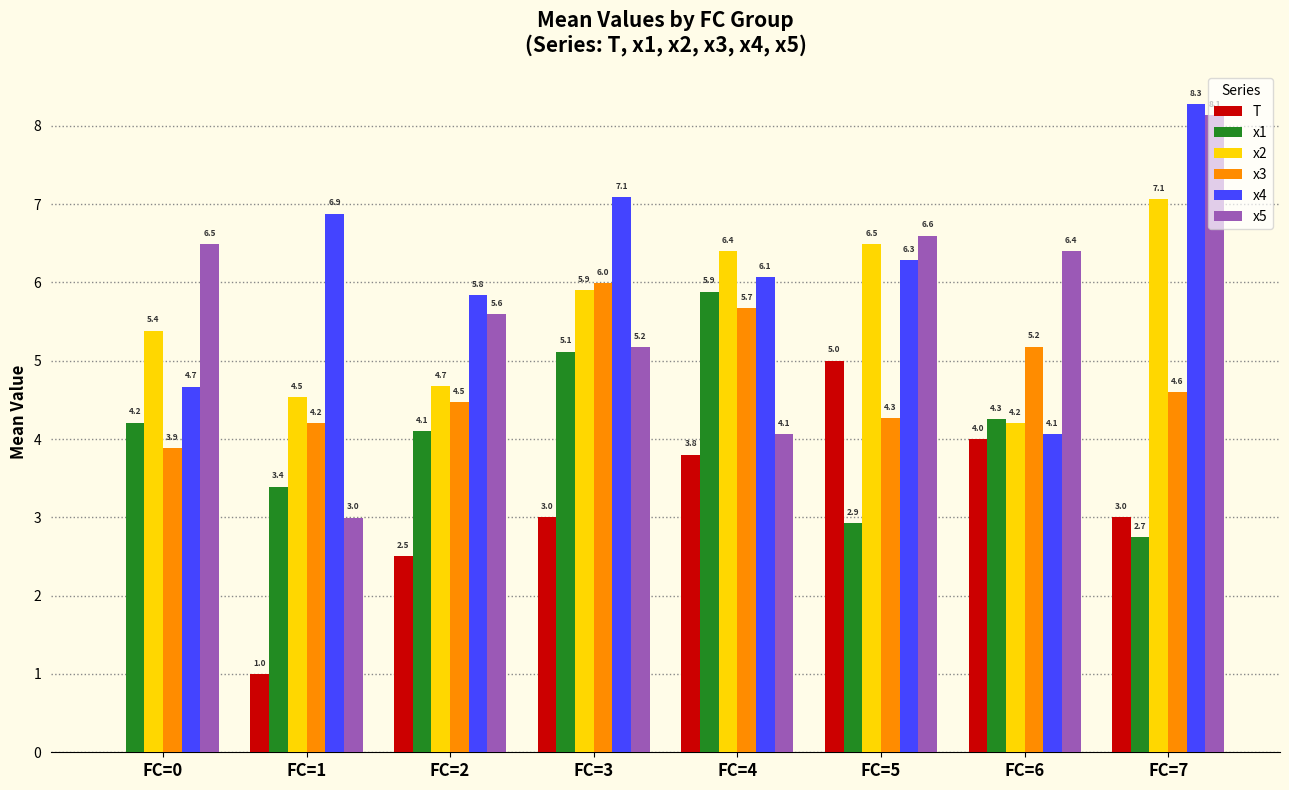

What is the sum of all T values?

22.3